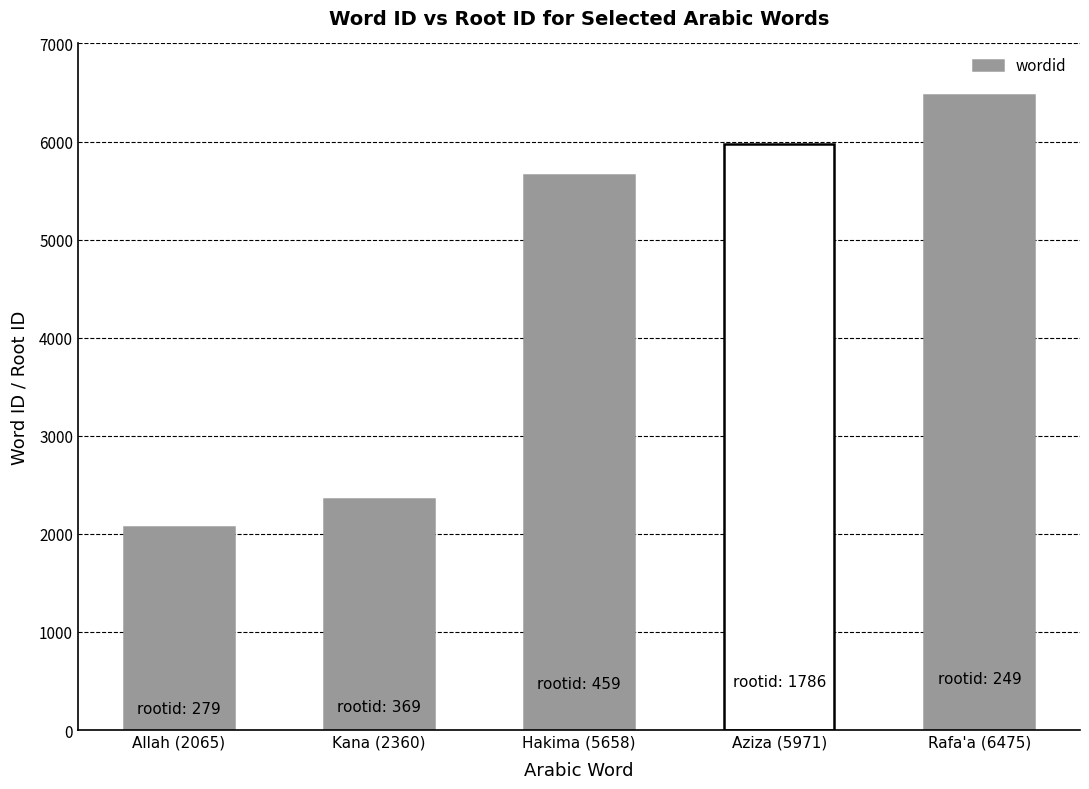

Where is the data nearest to the value 4270?

Hakima (5658)